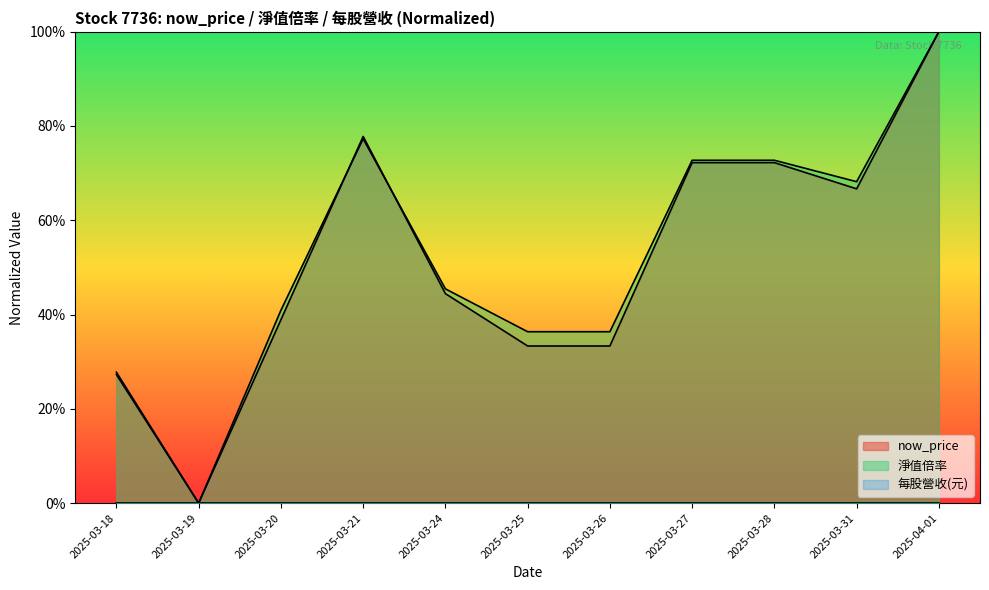

What is the sum of all now_price values?

566.7